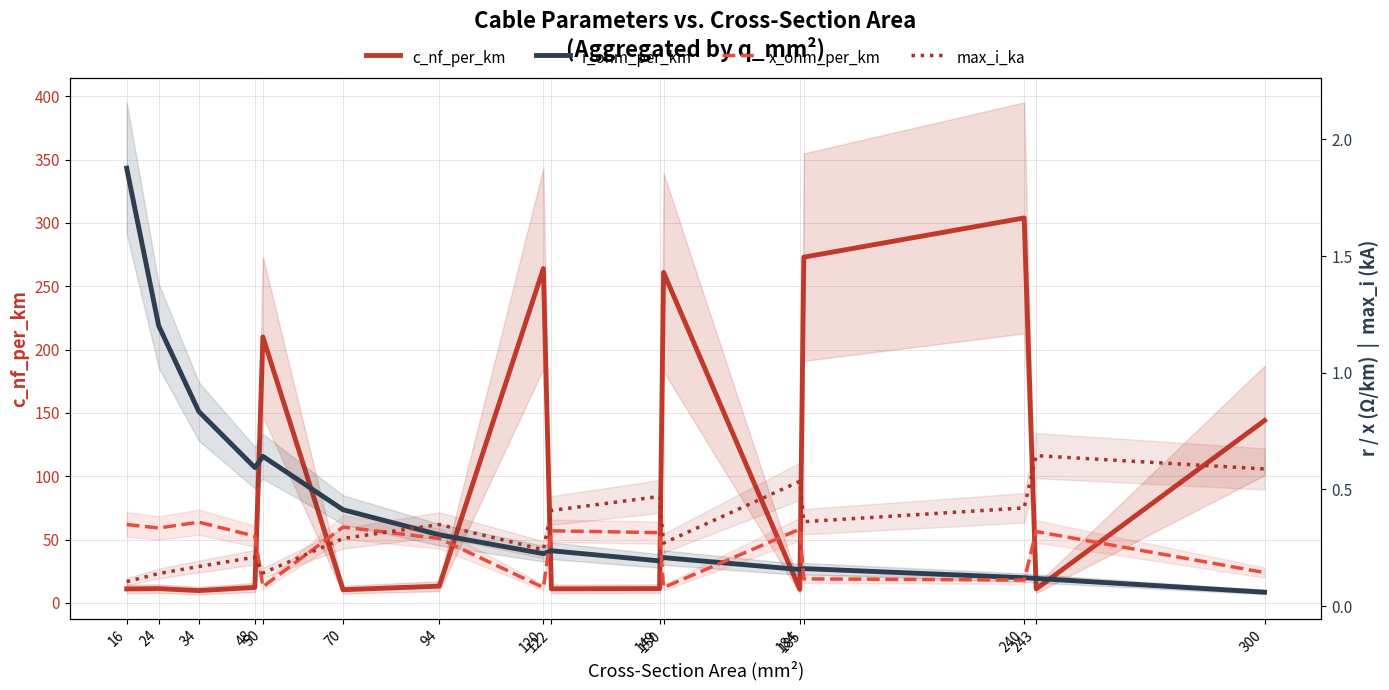

What is the difference between the maximum and minimum values in the r_ohm_per_km series?

1.8